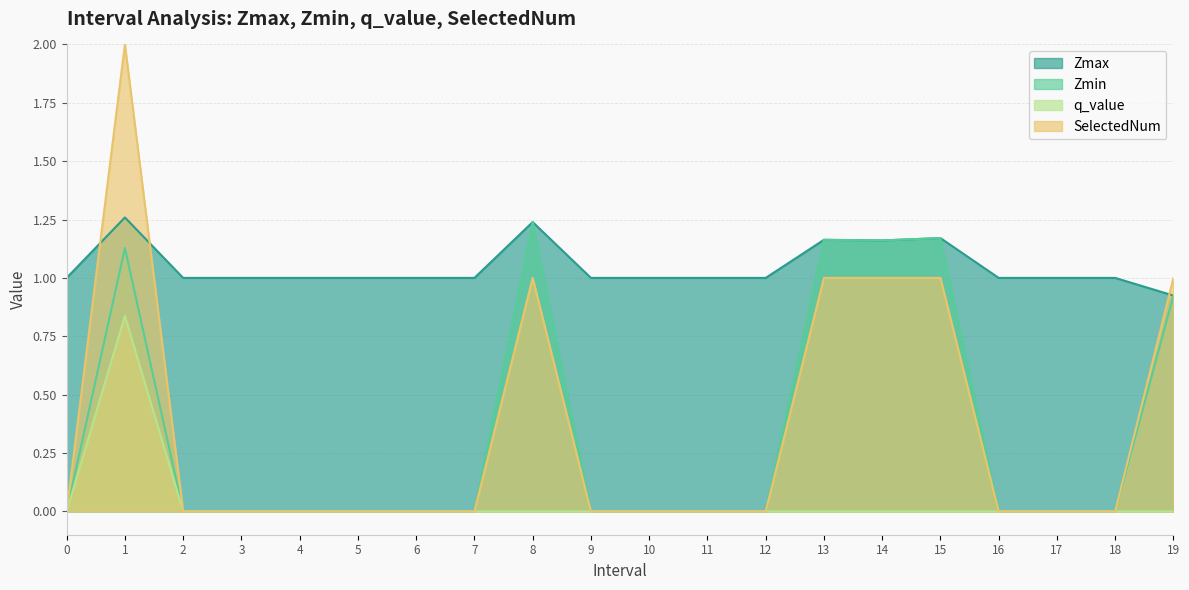

Rank the series by their maximum value, from lowest to highest.

q_value, Zmin, Zmax, SelectedNum